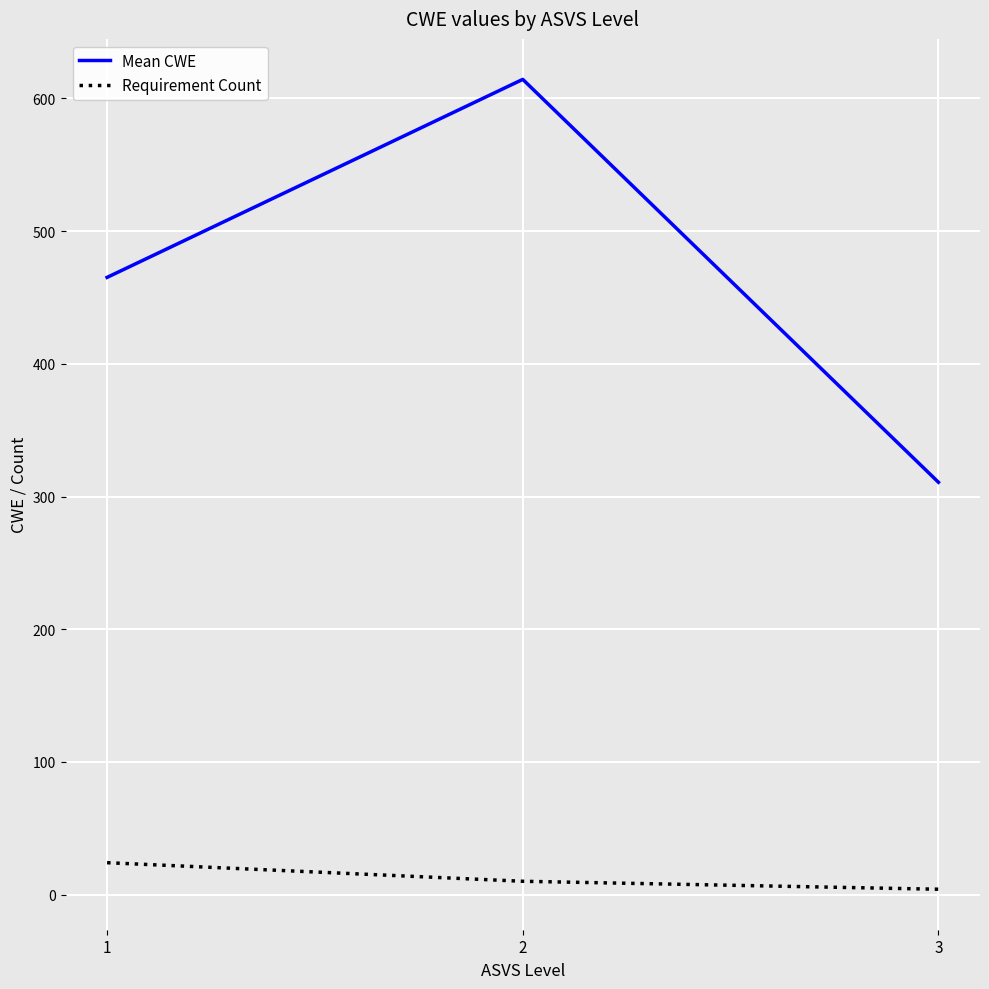

At which label does Requirement Count first exceed 10?

1